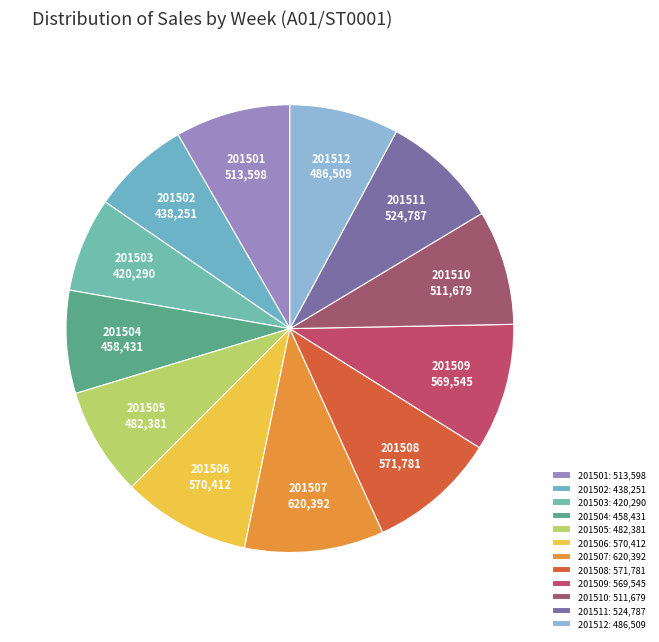

Which category has the smallest portion of the pie?

201503